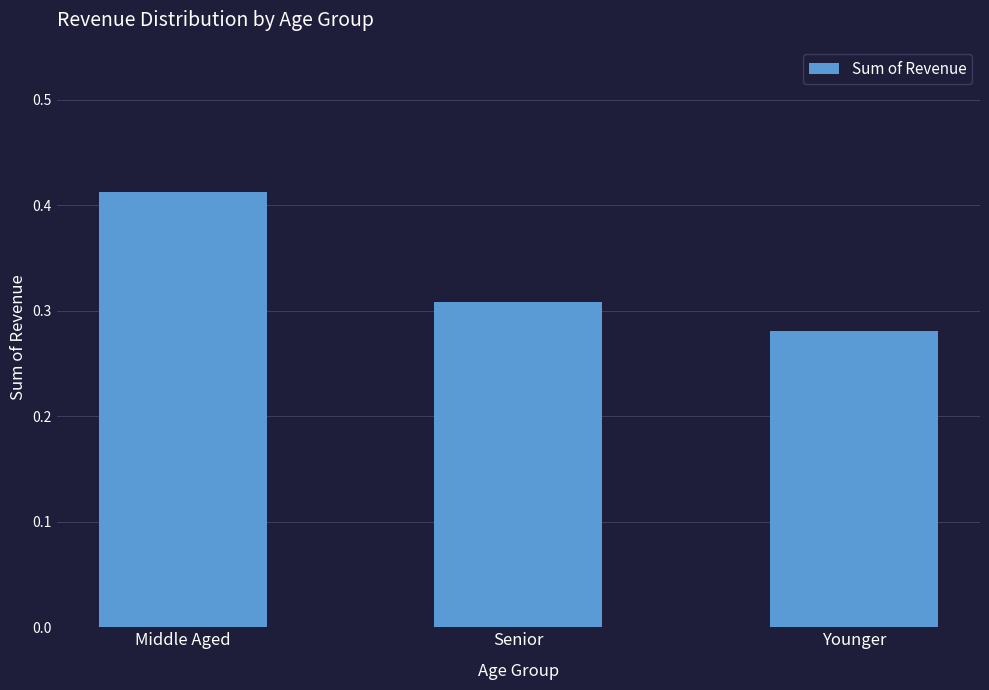

What position from the left is Middle Aged?

1